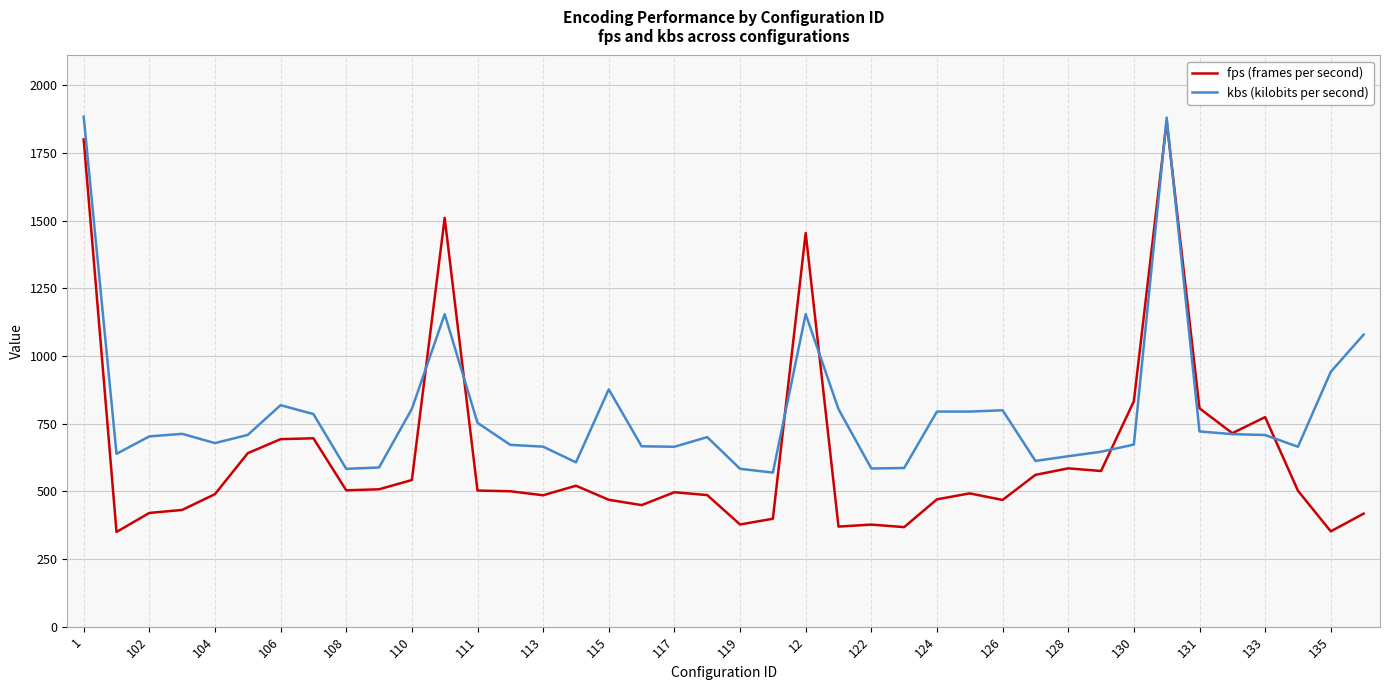

What is the minimum value for fps (frames per second)?

349.9